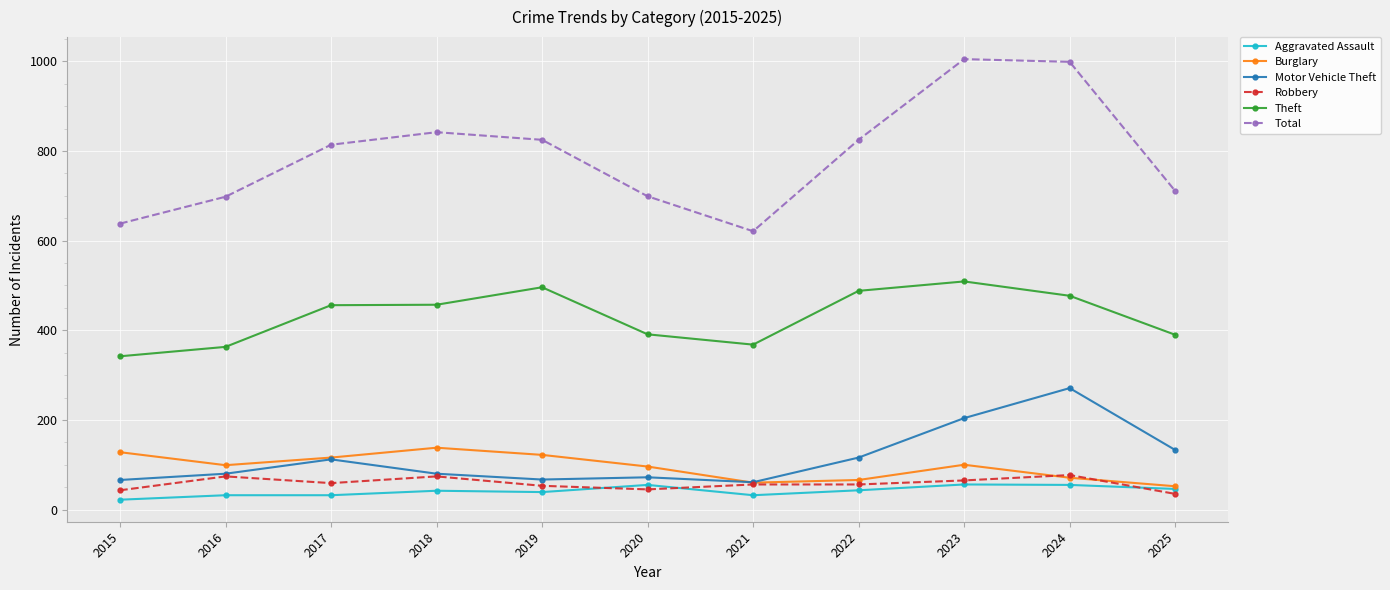

What is the sum of all Burglary values?

1048